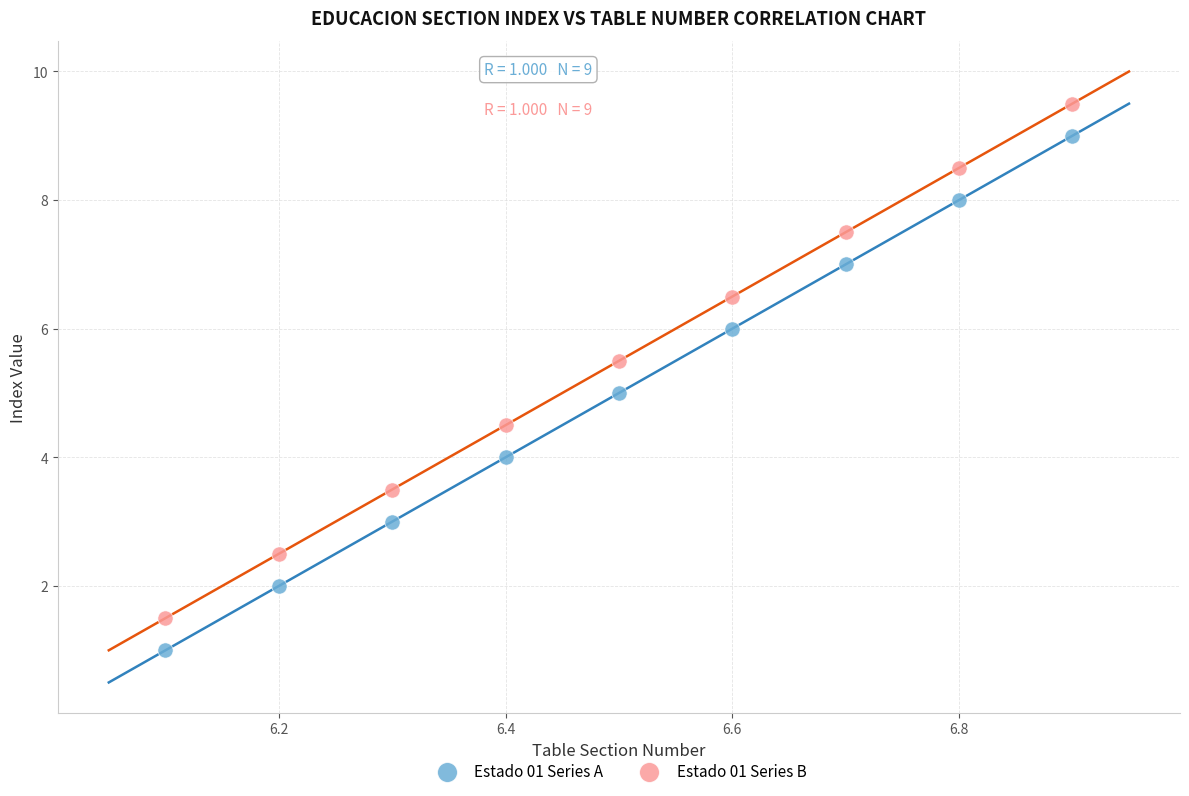

What are all the series names shown in the legend?

Estado 01 Series A, Estado 01 Series B